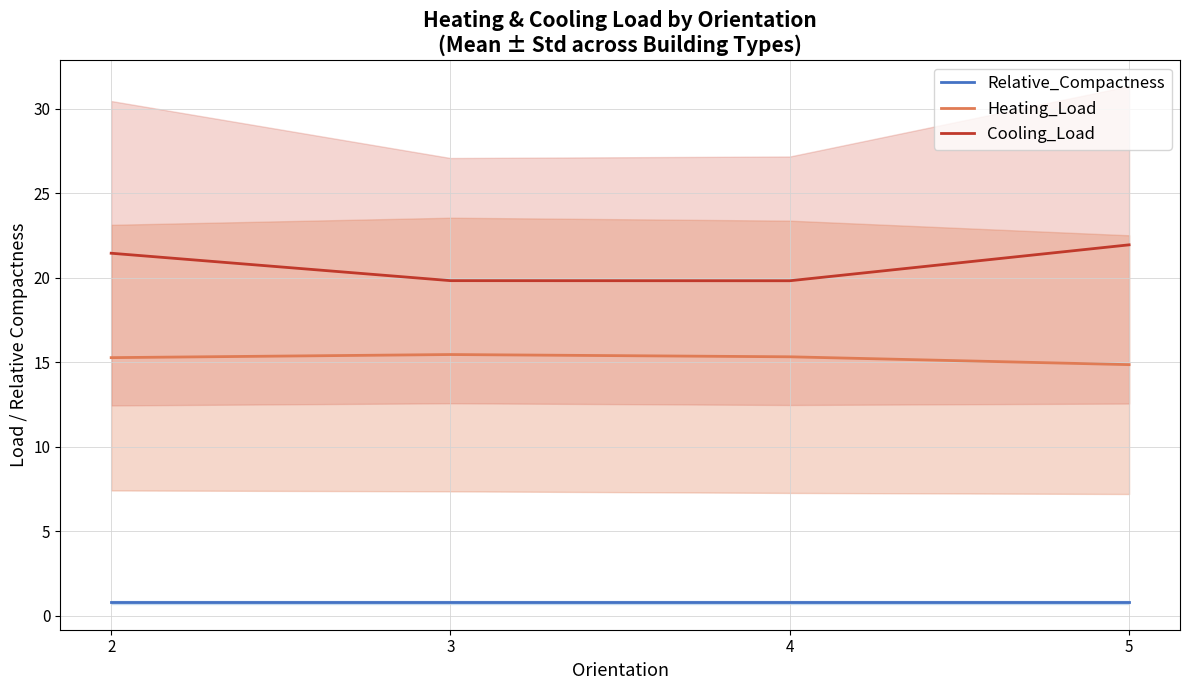

Is it true that Heating_Load equals 25.0 at 4?

False